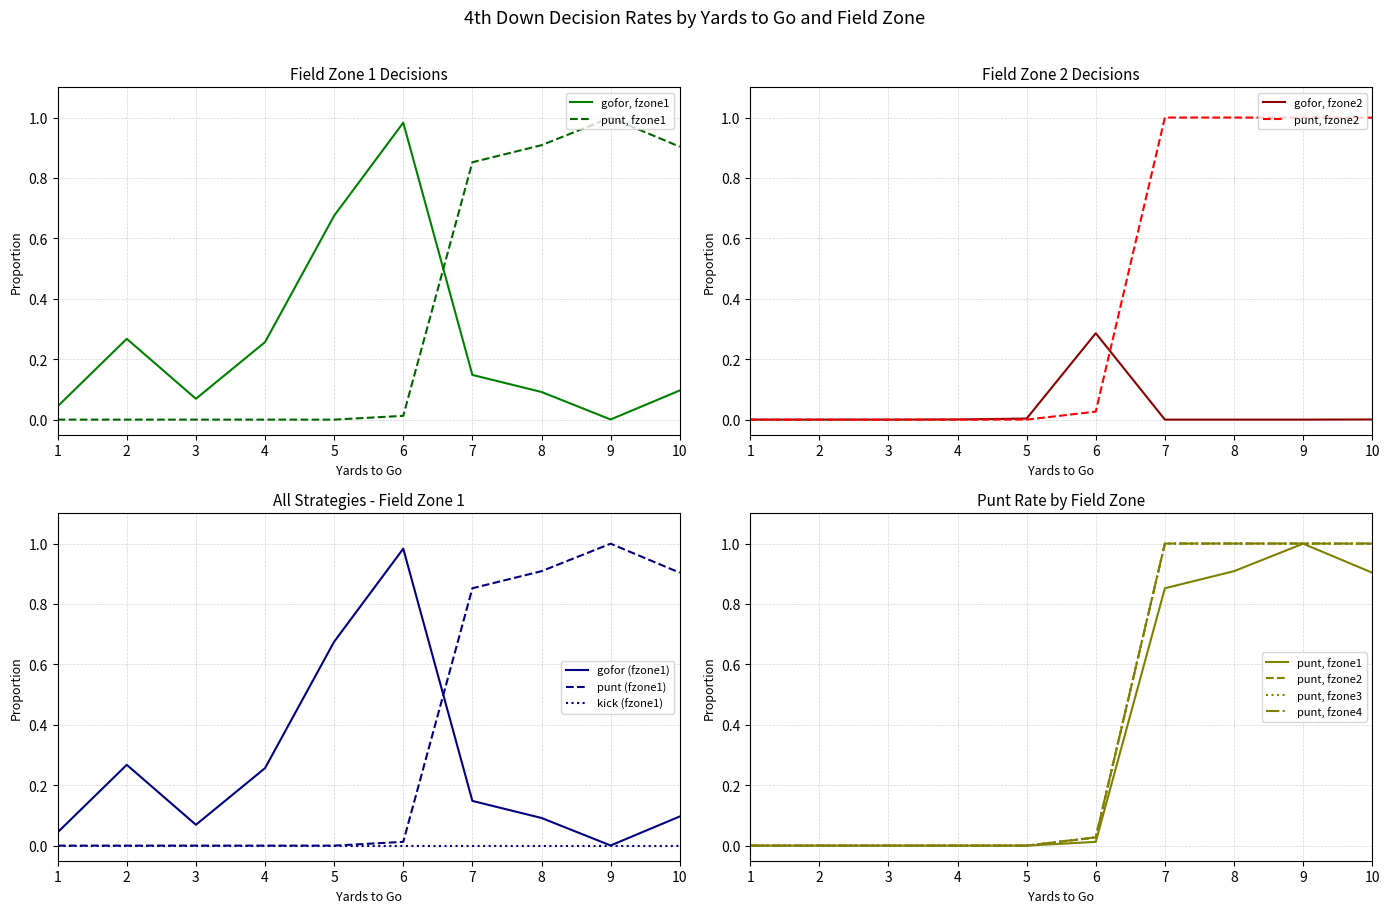

What is the total value across all series at 7?

2.0